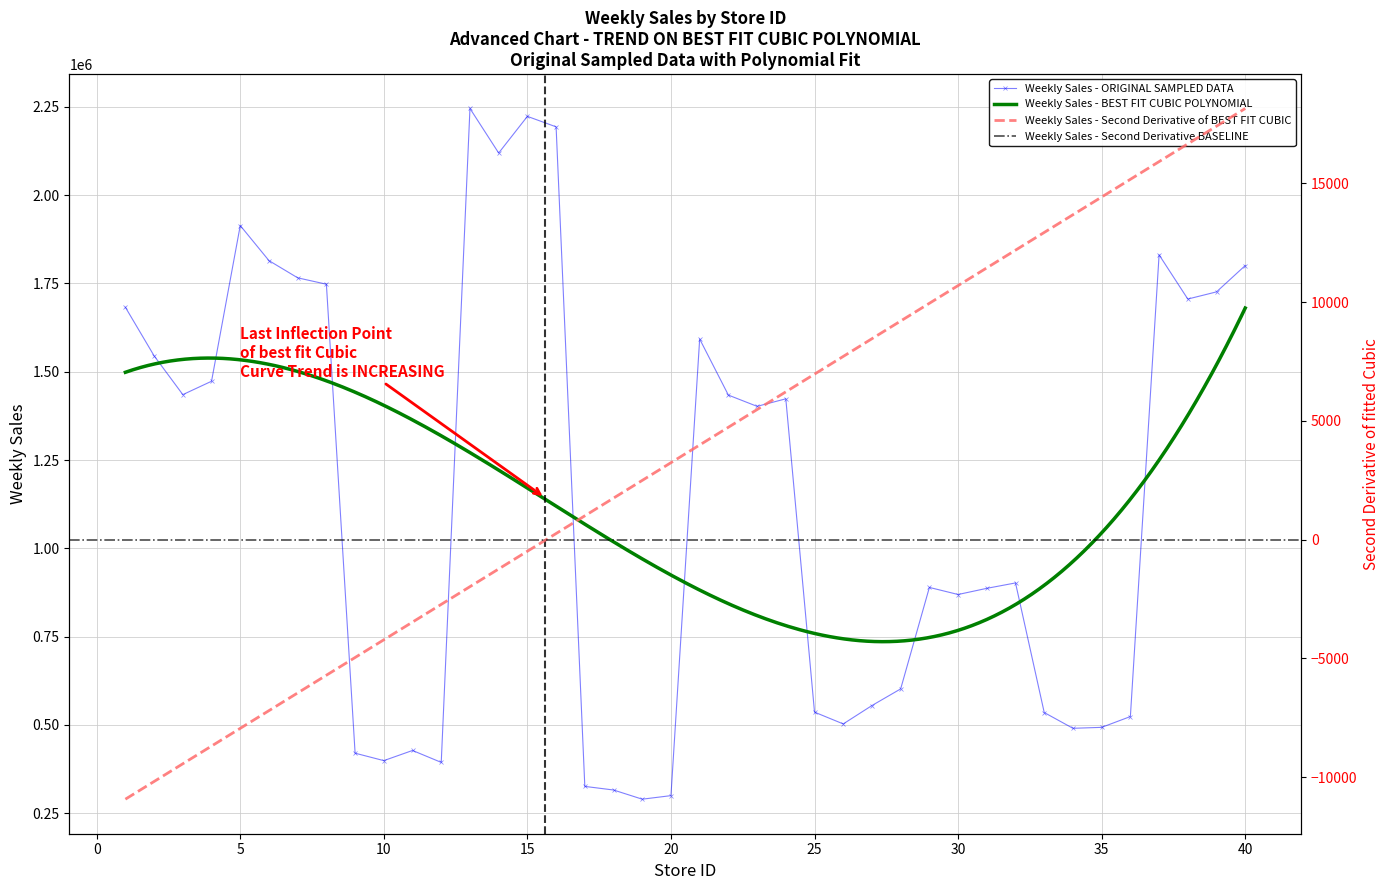

The value at 22 is 1433883.2. True or false?

True